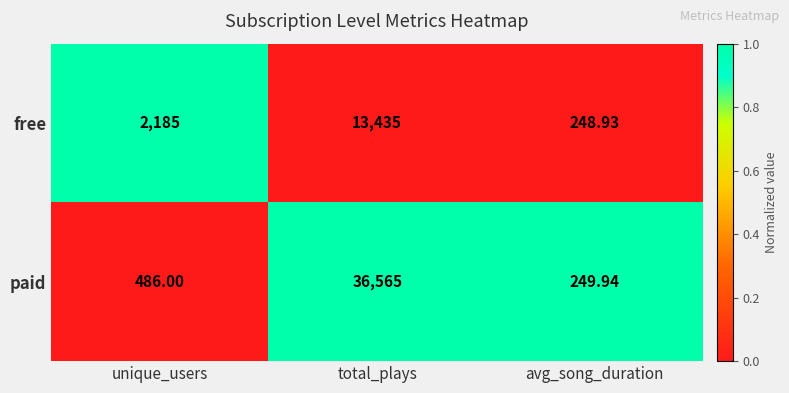

What is the total value across all series at avg_song_duration?

498.9